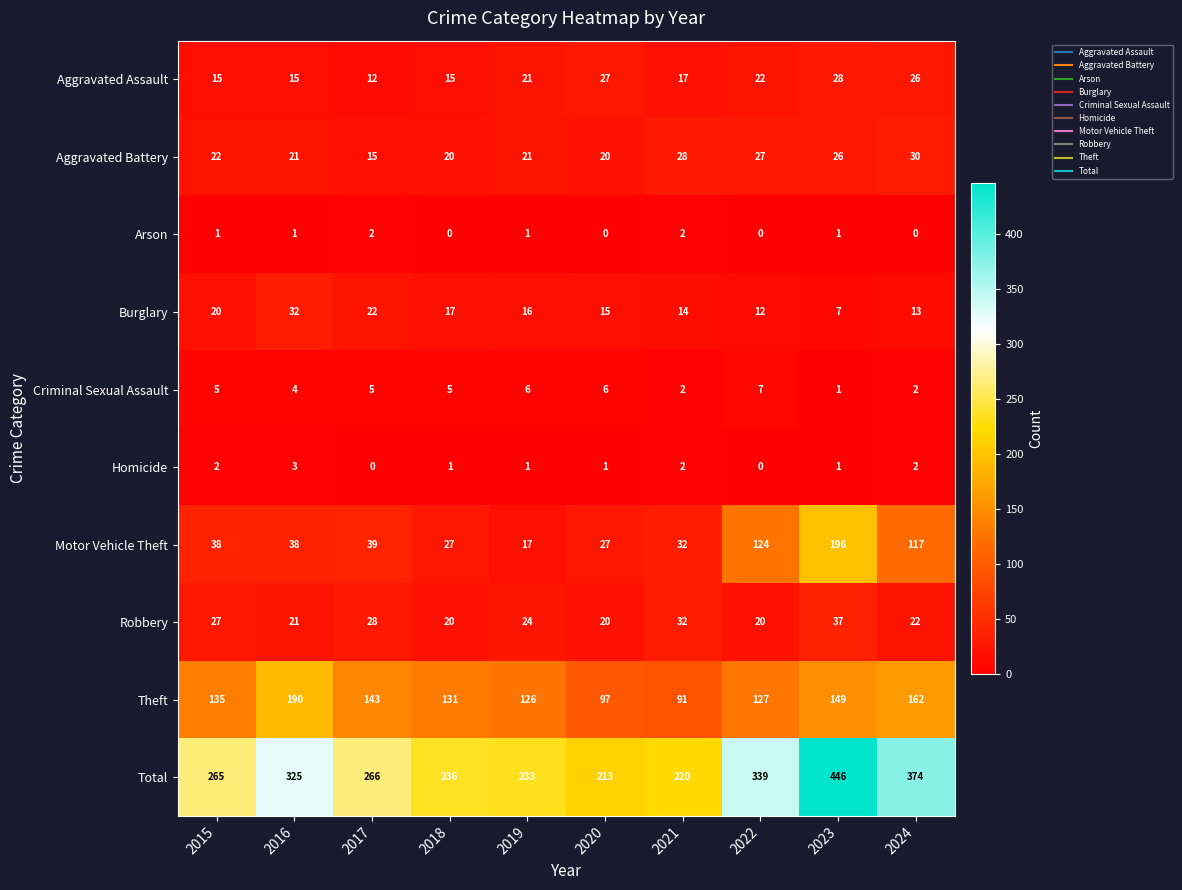

Between 2019 and 2024, which series saw the biggest shift?

Total